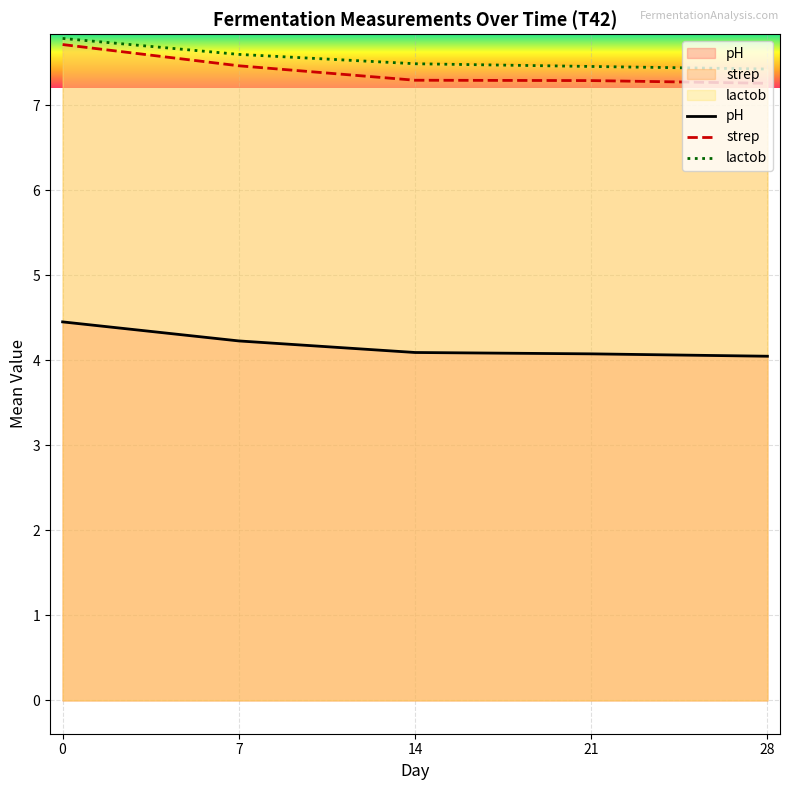

What is the total value across all series at 28?

18.7